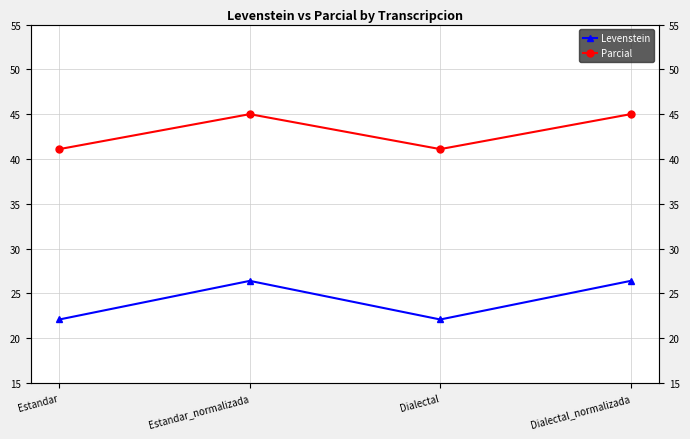

Which has a higher value, Dialectal_normalizada or Estandar_normalizada?

Dialectal_normalizada